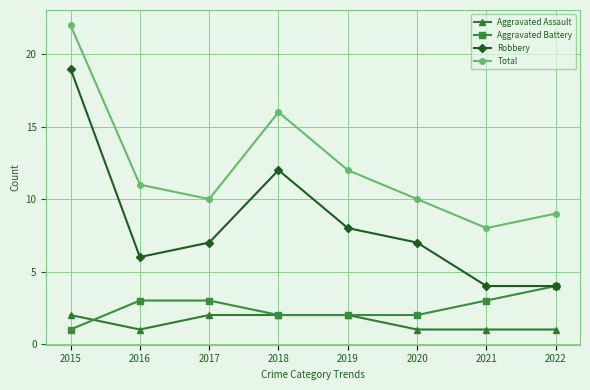

At which category does Robbery reach its first local valley?

2016